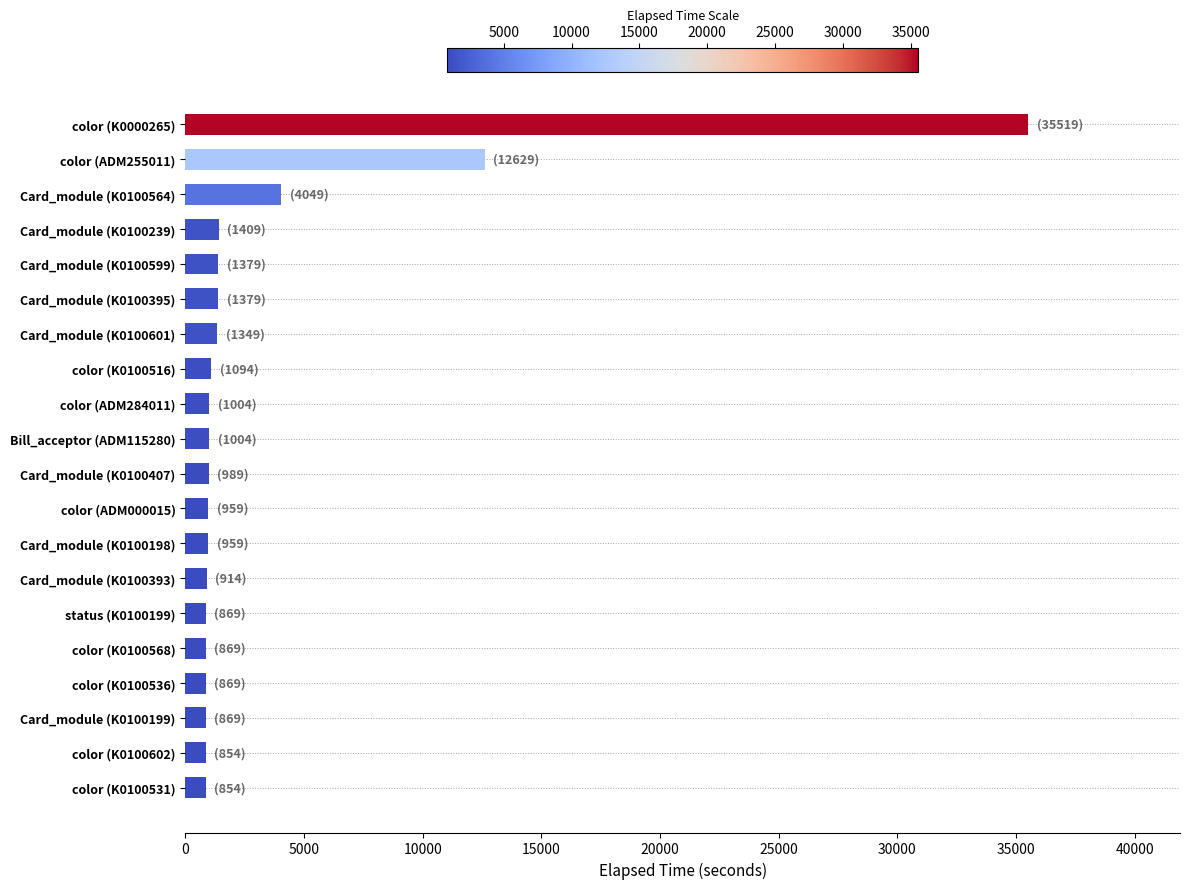

Approximately how many times larger is the value at Card_module (K0100564) compared to color (ADM255011)?

0.3